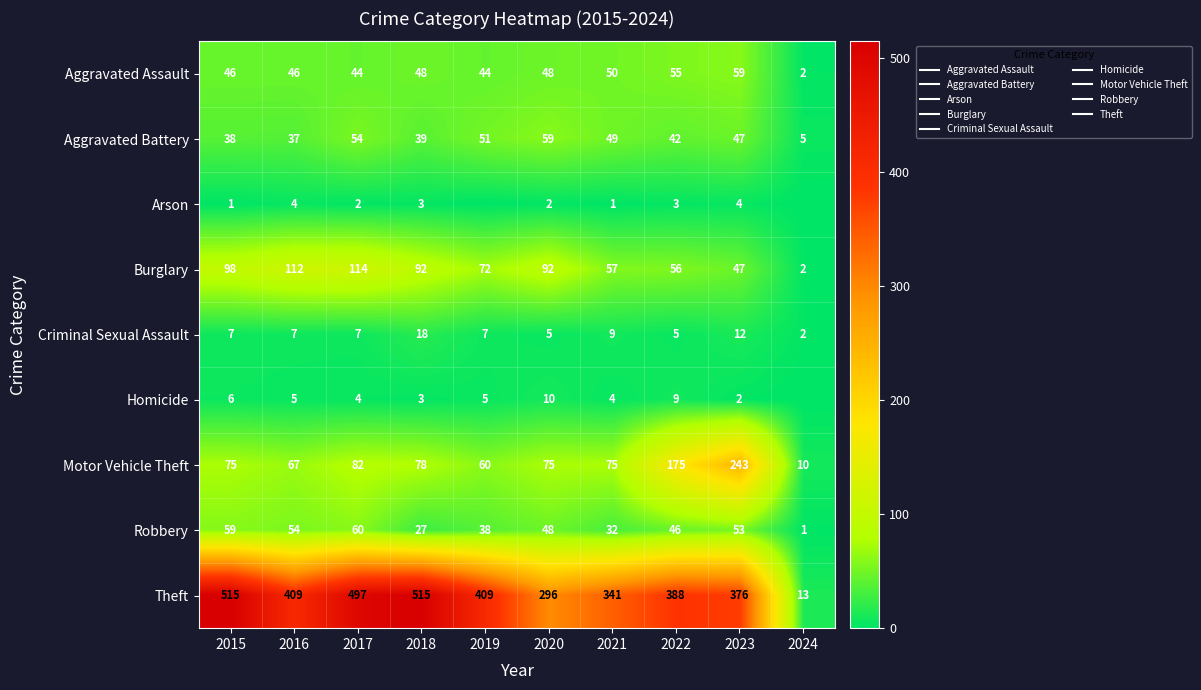

Rank the series by their maximum value, from highest to lowest.

Theft, Motor Vehicle Theft, Burglary, Robbery, Aggravated Assault, Aggravated Battery, Criminal Sexual Assault, Homicide, Arson